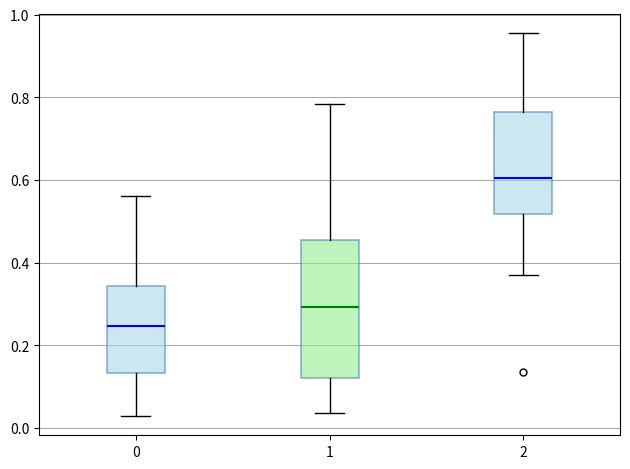

Which box is the tallest, from its lower edge to its upper edge?

1